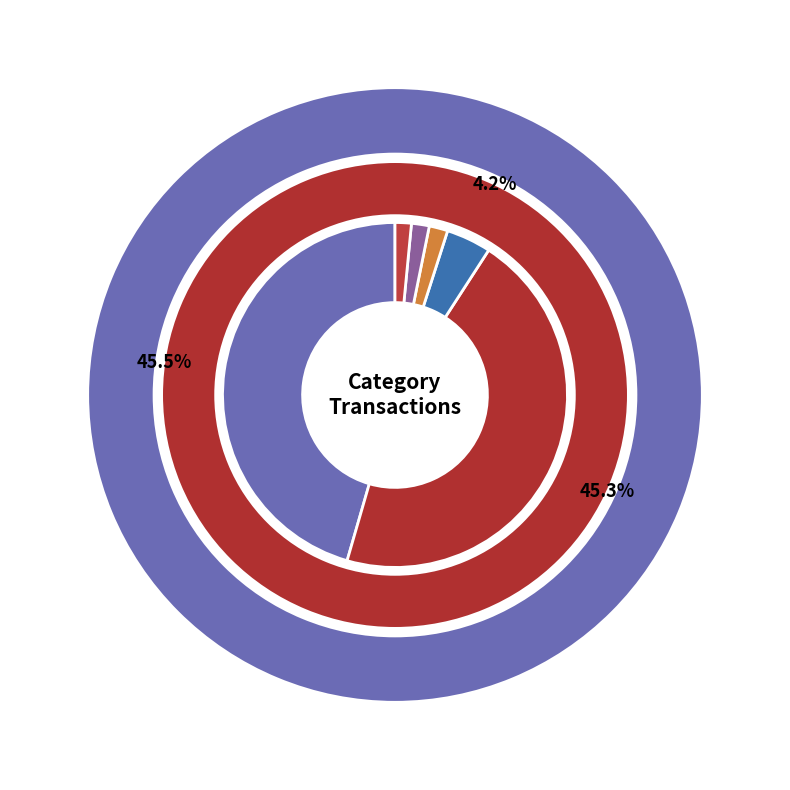

What percentage is NOT represented by Food and beverages?

98.3%